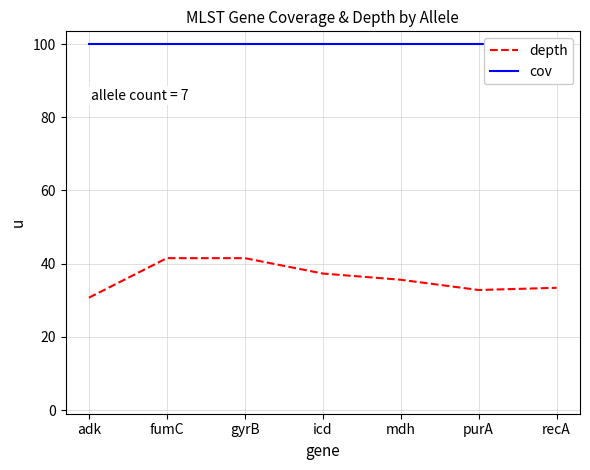

The value of depth at adk is 30.7. True or false?

True